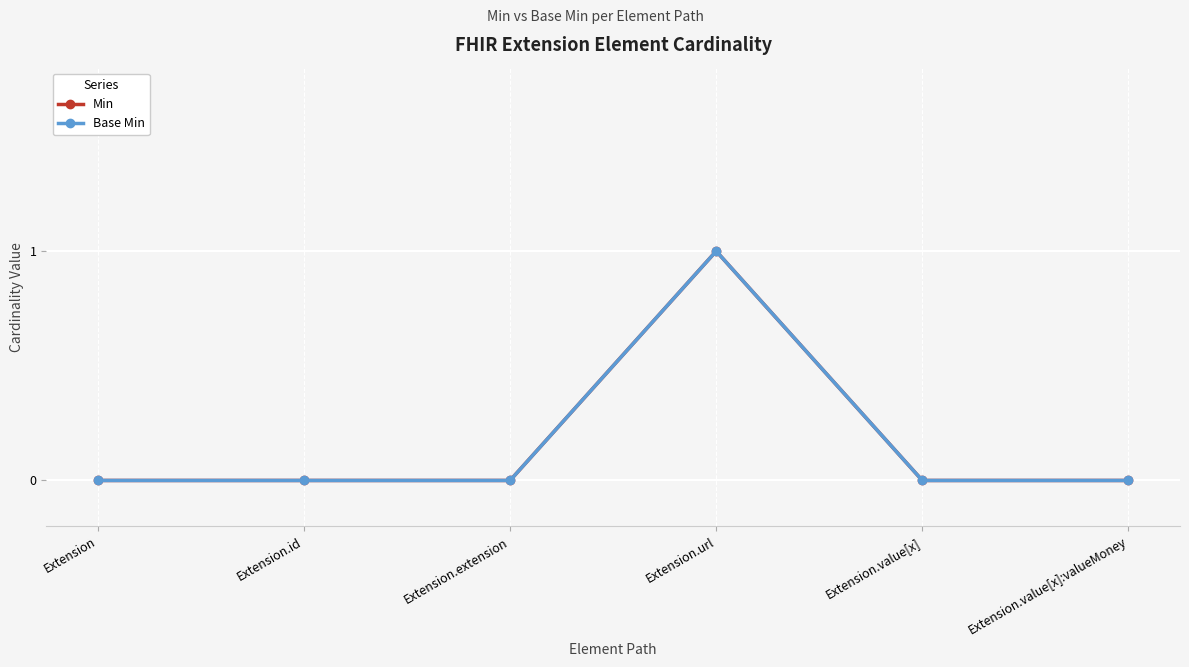

Where is the first local maximum for Min?

Extension.url